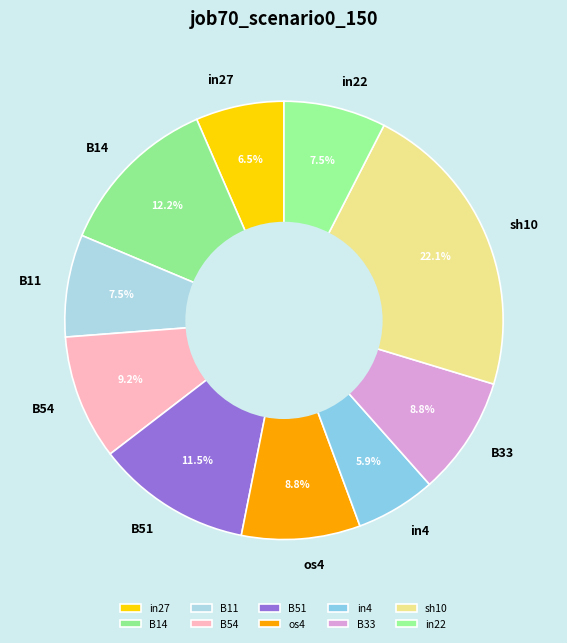

To the nearest percent, what is the average slice percentage?

10%